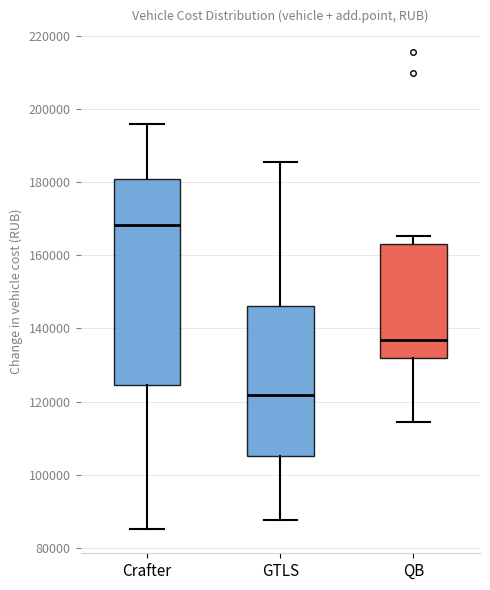

Where does the lower whisker of the box for GTLS end on the y-axis? The values are not printed on the chart, so give them approximately, as read against the axis.

88000